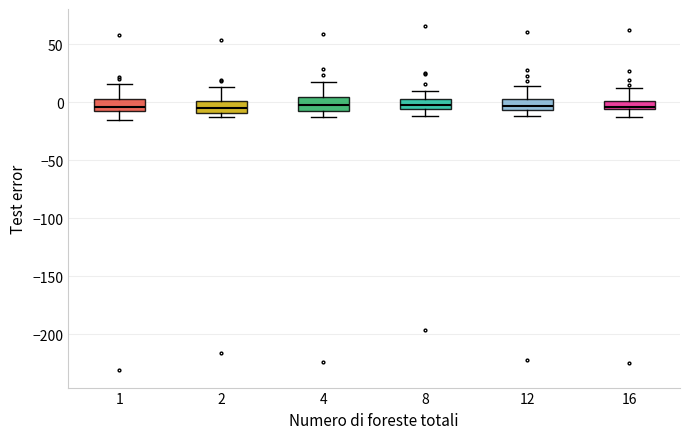

Where does the upper whisker of the box at x = 16 end on the y-axis? The values are not printed on the chart, so give them approximately, as read against the axis.

10